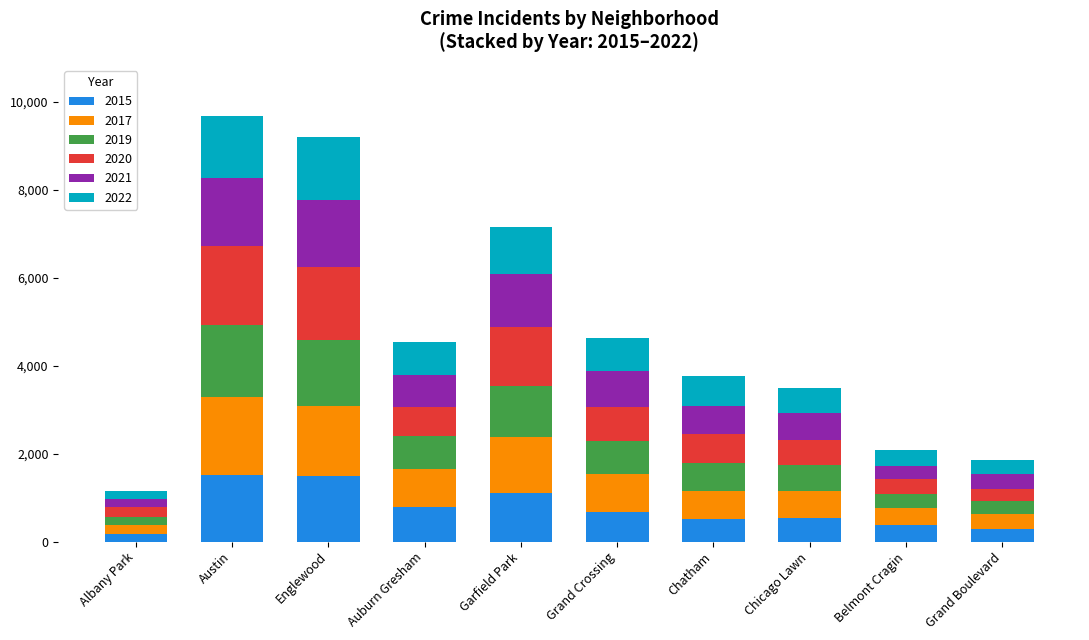

What is the total value across all series at Grand Boulevard?

1848